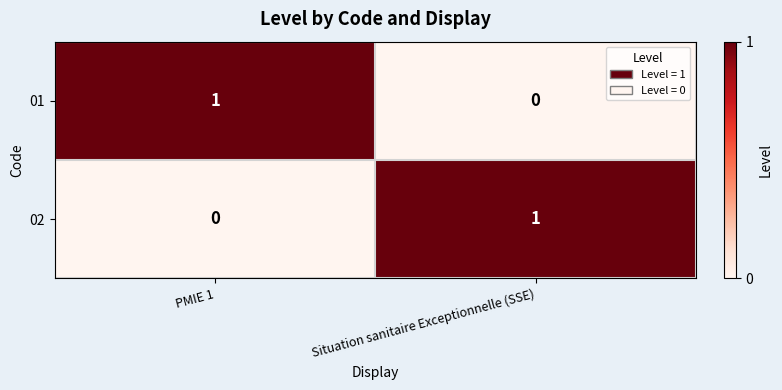

Reading right to left, what are all the values shown in this chart?

01: Situation sanitaire Exceptionnelle (SSE)=0	PMIE 1=1
02: Situation sanitaire Exceptionnelle (SSE)=1	PMIE 1=0